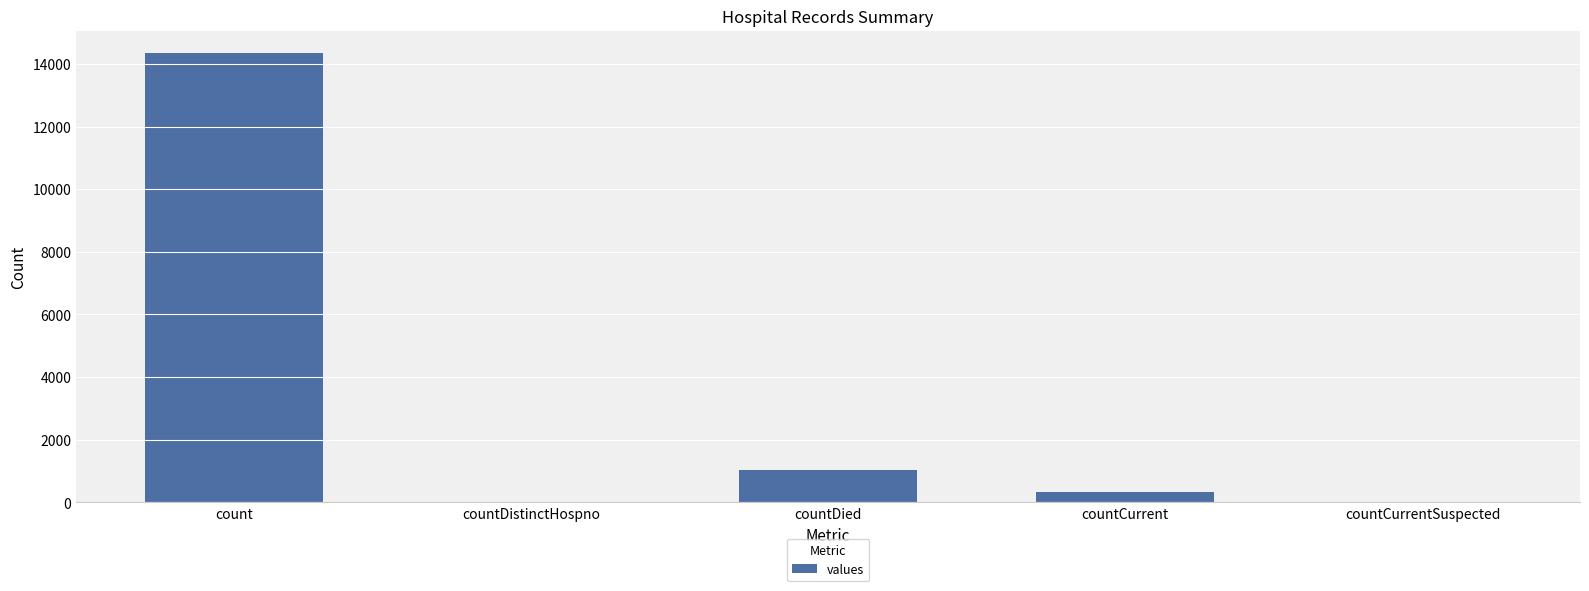

The chart shows a value of 14349 at count. True or false?

True